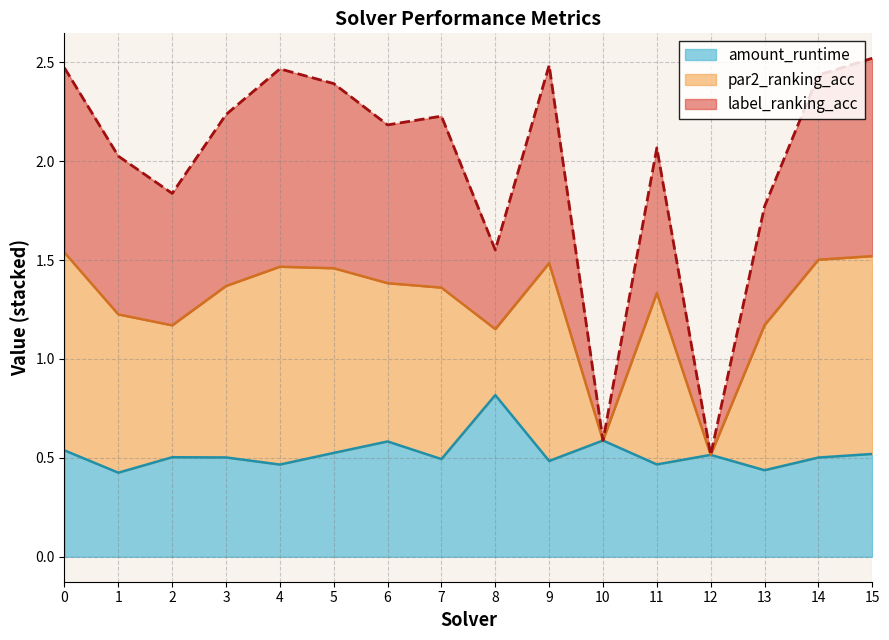

What are all the series names shown in the legend?

amount_runtime, par2_ranking_acc, label_ranking_acc